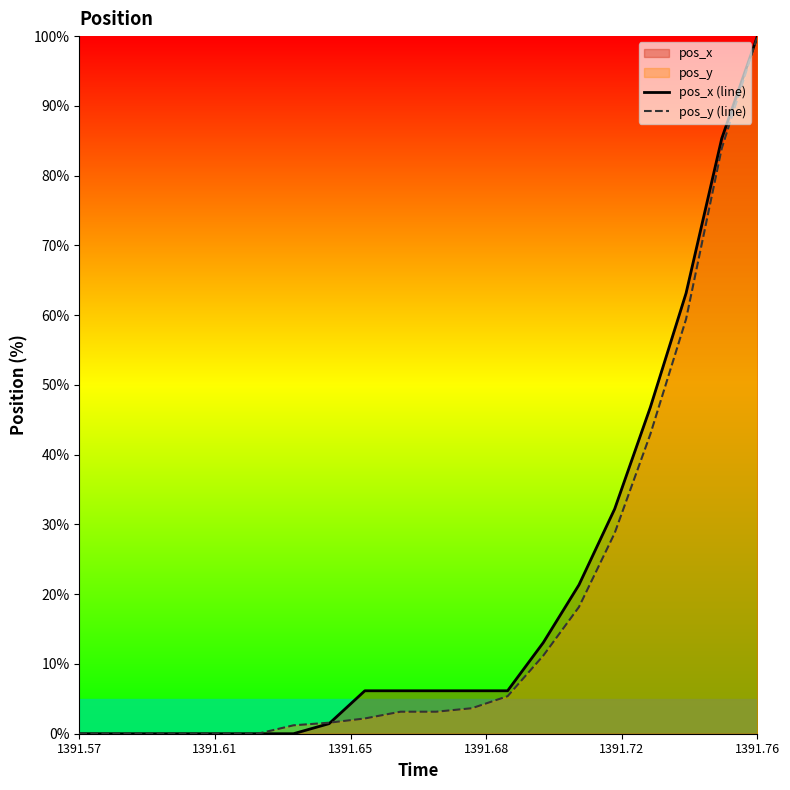

Rank the series by their average value, from highest to lowest.

pos_x (line), pos_y (line)